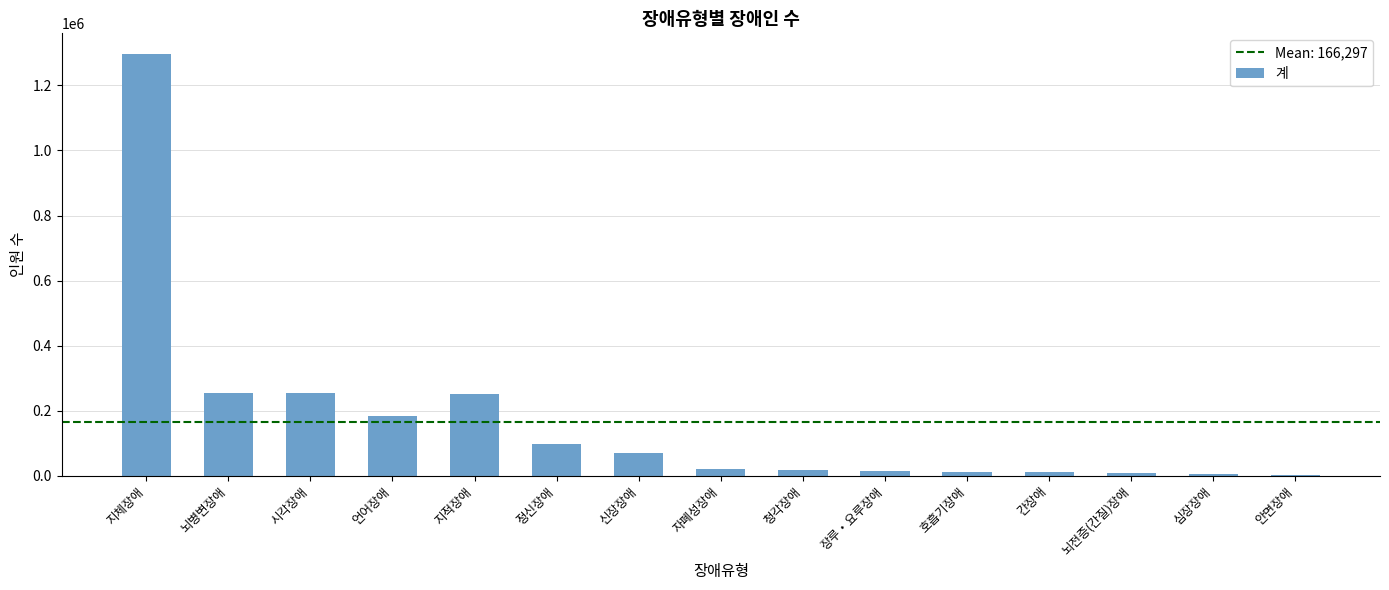

Where does the data first go above 19524?

지체장애